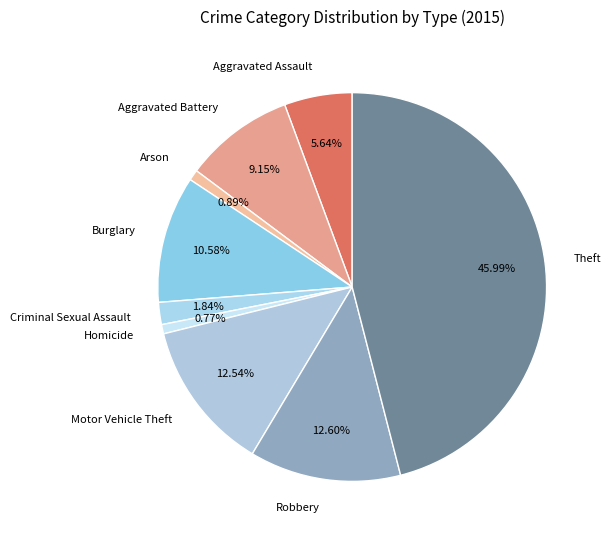

How many slices are in this pie chart?

9